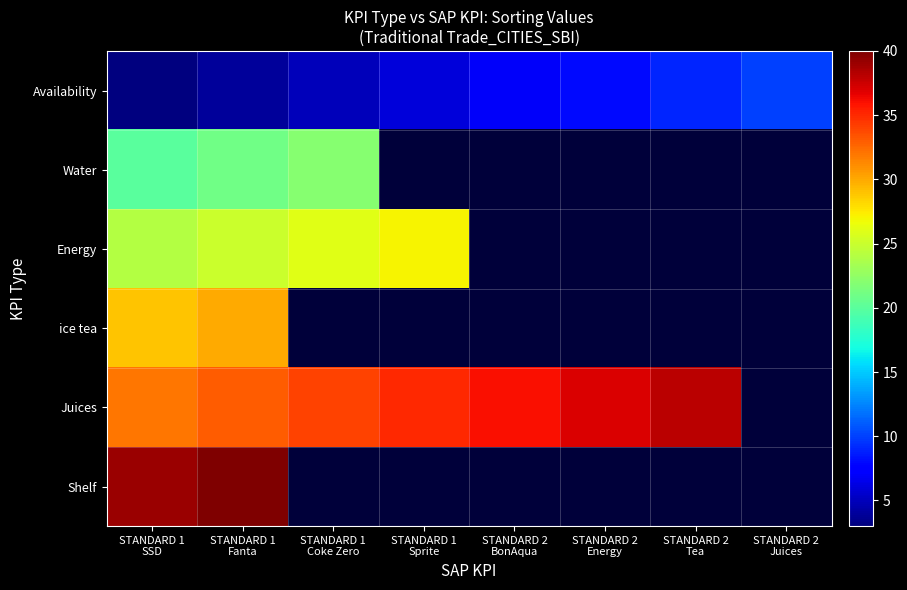

How many categories are shown in the chart?

8